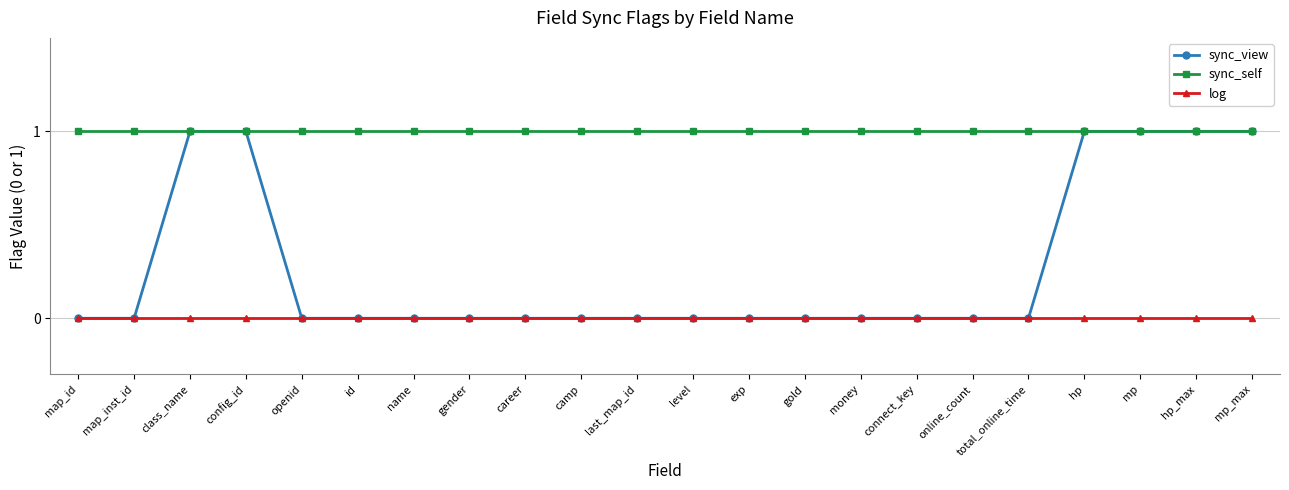

What is the total value across all series at hp_max?

2